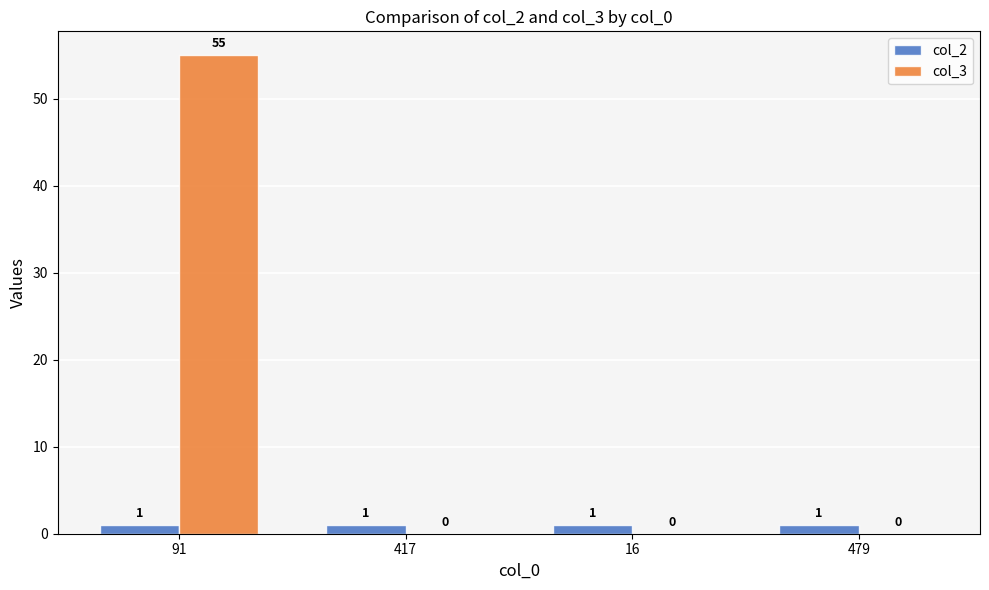

What is the difference between the col_3 values at 91 and 479?

55